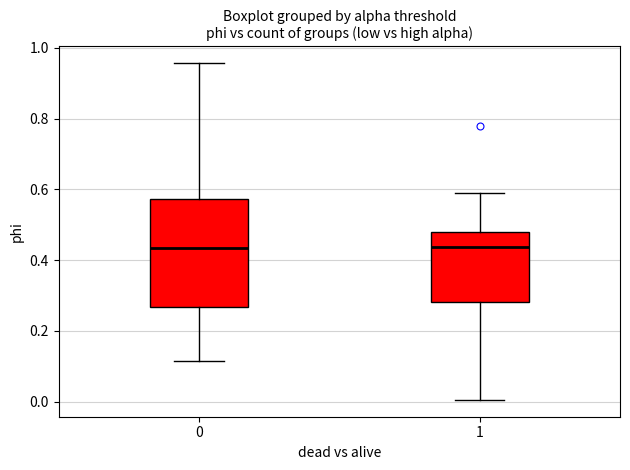

Where is the upper edge of the box at x = 1 on the y-axis? The values are not printed on the chart, so give them approximately, as read against the axis.

0.48